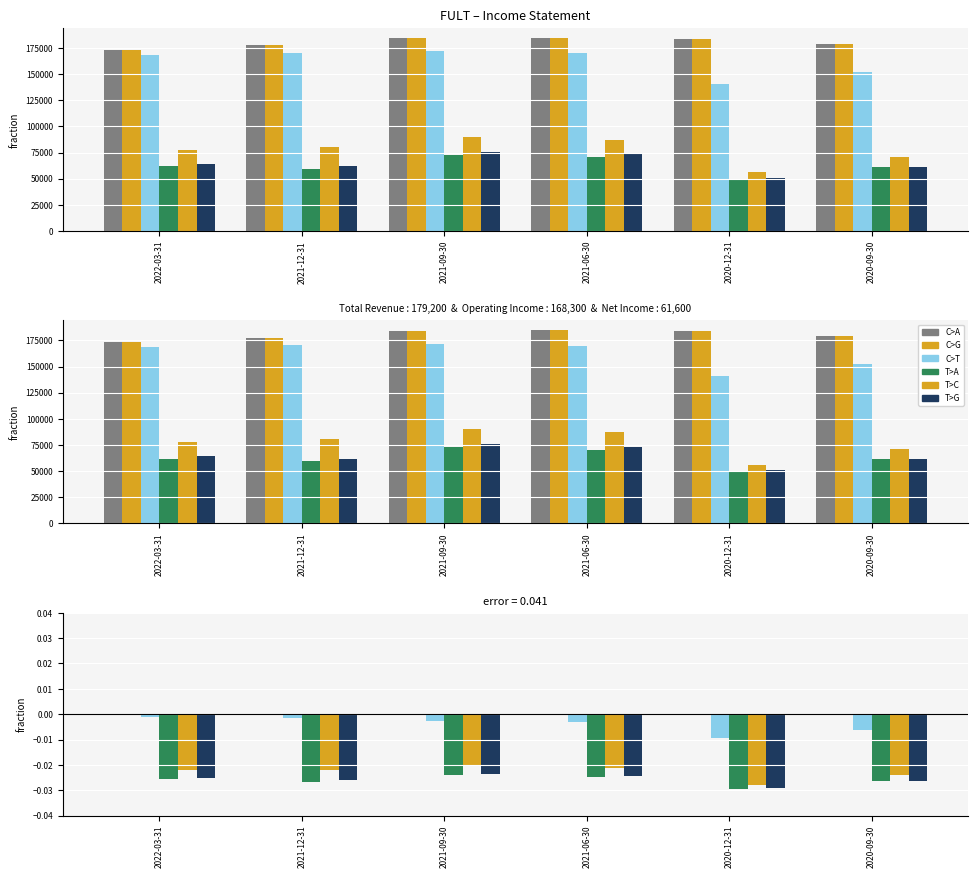

The value of Income After Tax at 2020-09-30 is -0.0. True or false?

True